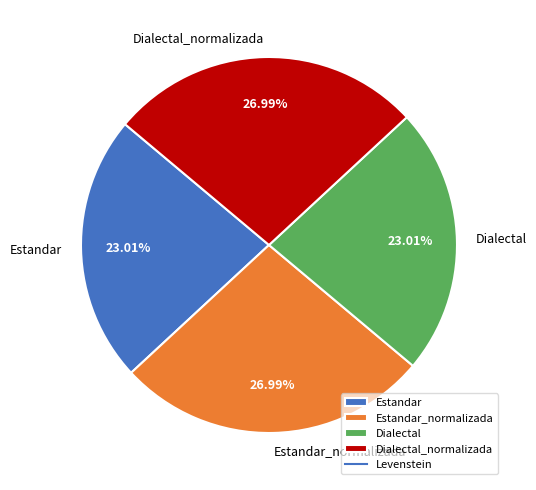

What is the ratio of the value at Dialectal to the value at Estandar_normalizada?

0.9